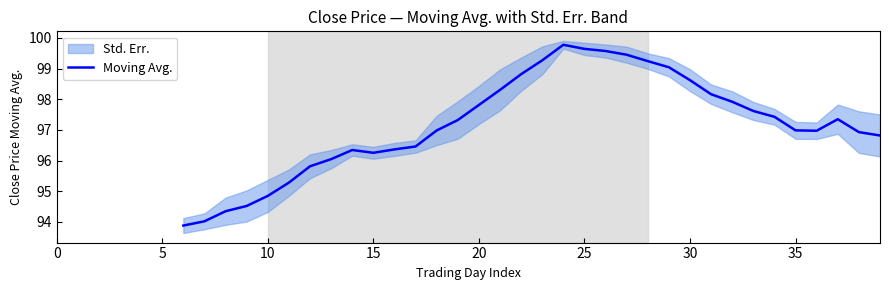

What is the maximum value shown in the chart?

99.8